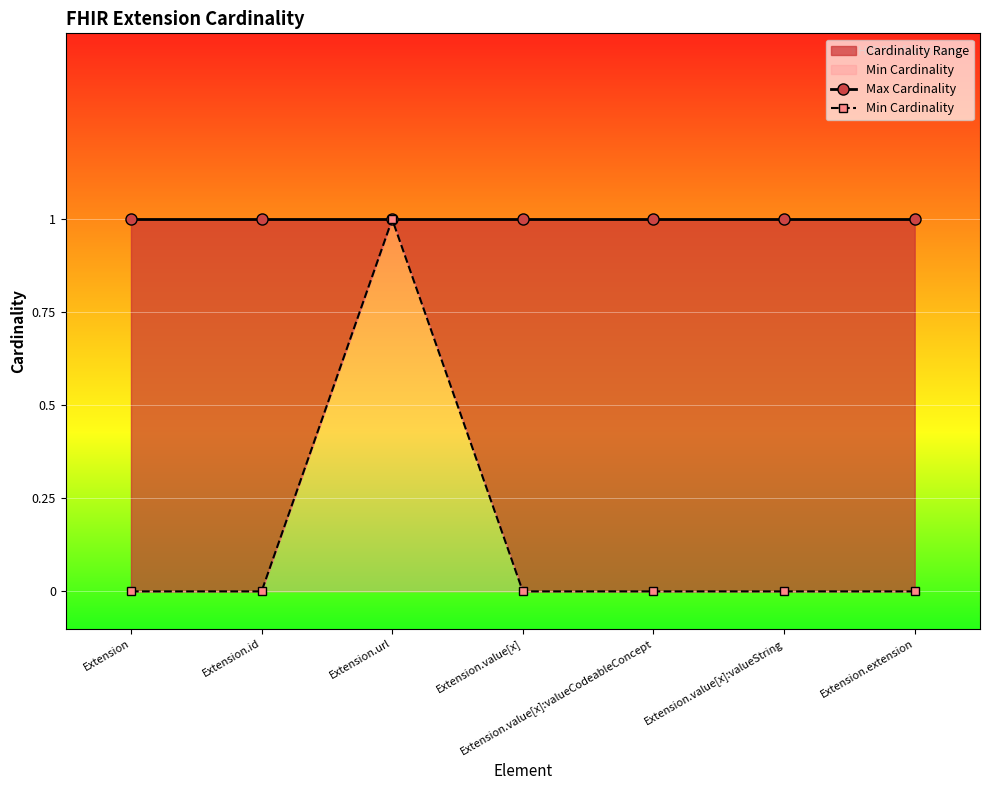

At which label does Min Cardinality reach its peak?

Extension.url